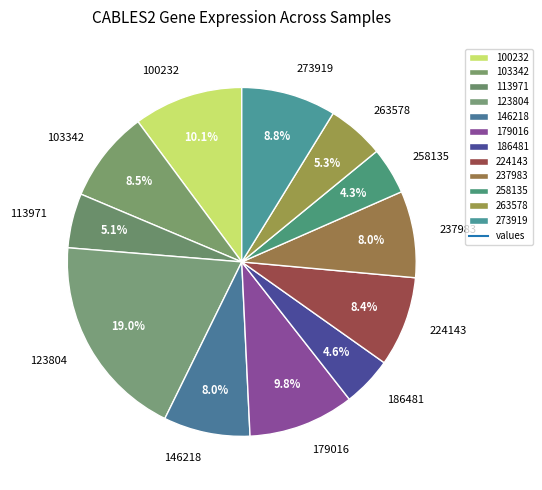

Combined, what portion of the pie is 123804 and 103342?

27.5%